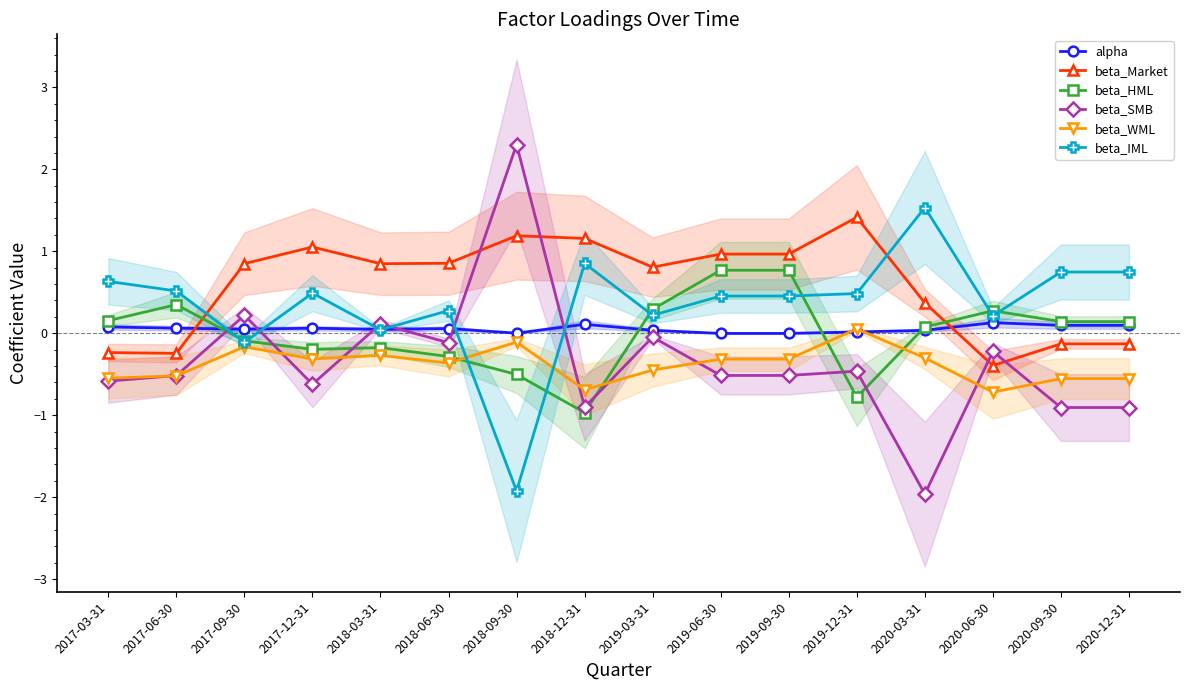

Reading right to left, what are all the values shown in this chart?

alpha: 0.1	0.1	0.1	0.0	0.0	-0.0	-0.0	0.0	0.1	0.0	0.1	0.0	0.1	0.0	0.1	0.1
beta_Market: -0.1	-0.1	-0.4	0.4	1.4	1.0	1.0	0.8	1.2	1.2	0.9	0.8	1.1	0.8	-0.2	-0.2
beta_HML: 0.1	0.1	0.3	0.1	-0.8	0.8	0.8	0.3	-1.0	-0.5	-0.3	-0.2	-0.2	-0.1	0.3	0.2
beta_SMB: -0.9	-0.9	-0.2	-2.0	-0.5	-0.5	-0.5	-0.0	-0.9	2.3	-0.1	0.1	-0.6	0.2	-0.5	-0.6
beta_WML: -0.6	-0.6	-0.7	-0.3	0.1	-0.3	-0.3	-0.4	-0.7	-0.1	-0.4	-0.3	-0.3	-0.2	-0.5	-0.5
beta_IML: 0.7	0.7	0.2	1.5	0.5	0.5	0.5	0.2	0.9	-1.9	0.3	0.0	0.5	-0.1	0.5	0.6